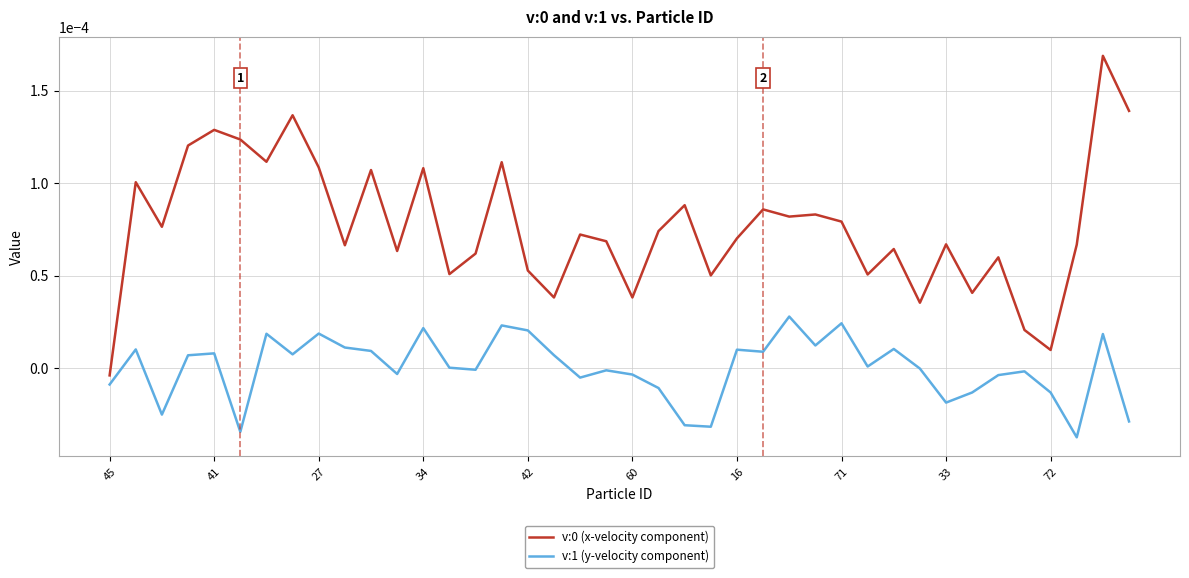

True or false: v:1 (y-velocity component) and v:0 (x-velocity component) cross at least once.

False